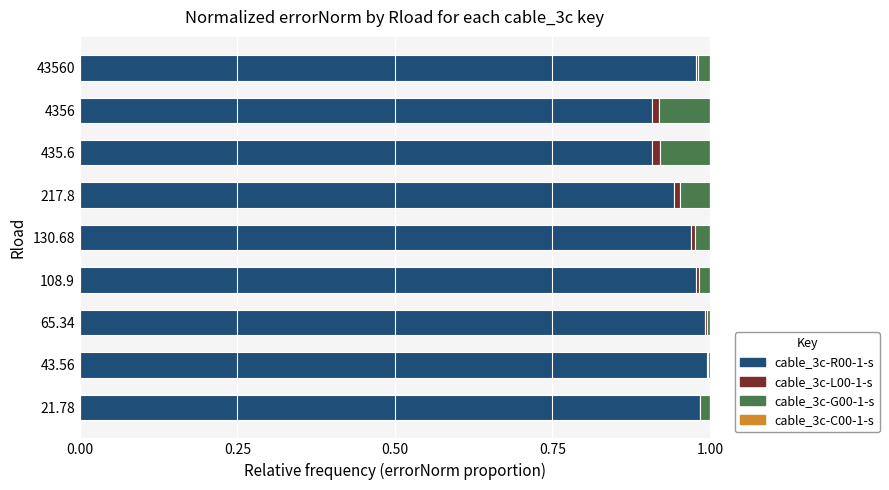

The cable_3c-R00-1-s series shows 0.9 at 4356. True or false?

True